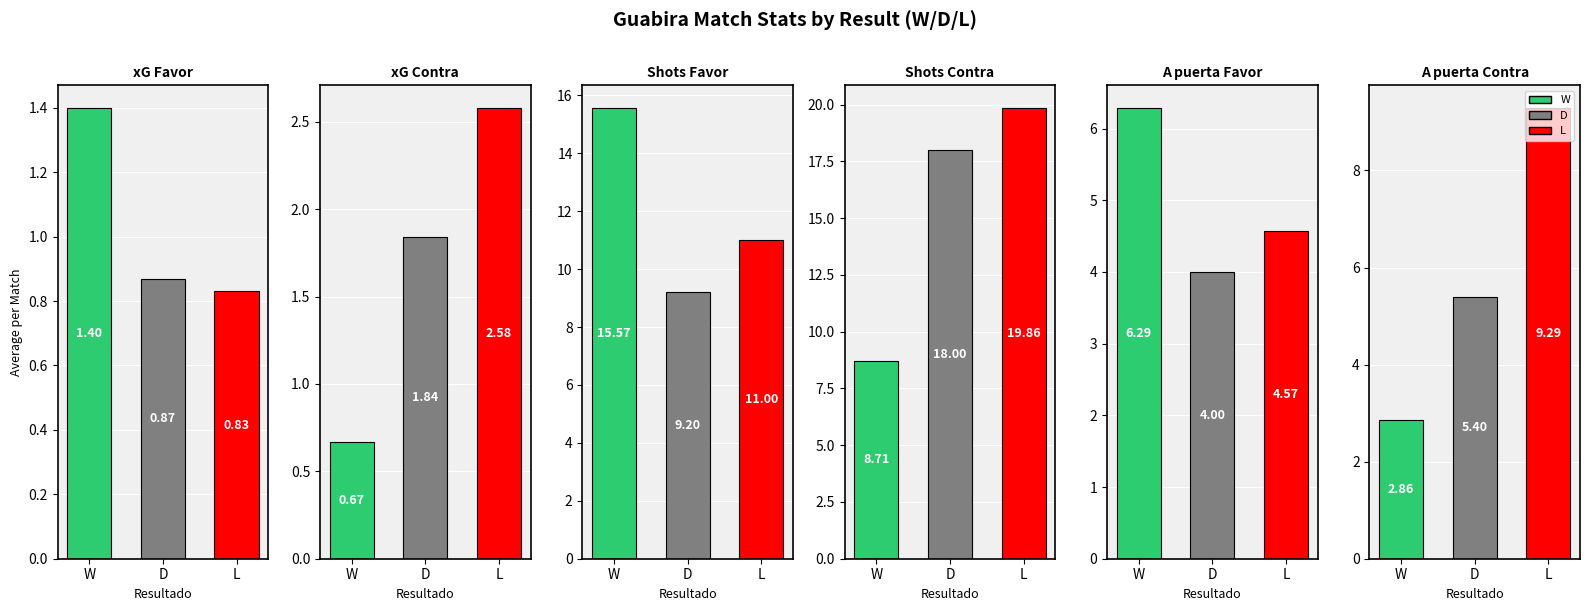

List the labels in order of xG Favor value, smallest first.

L, D, W